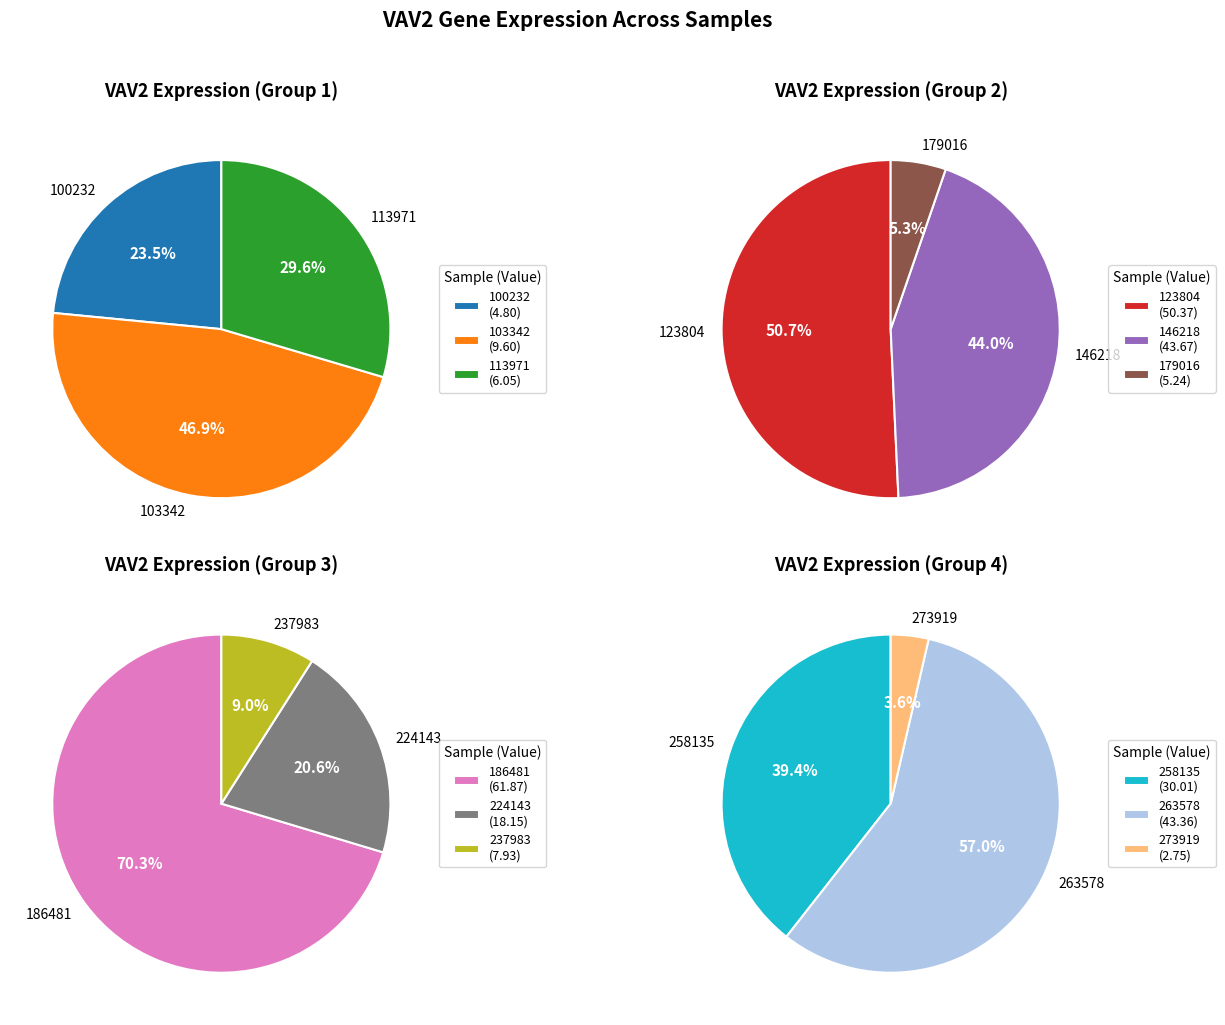

To the nearest percent, what is the combined percentage of 186481 and 263578?

37%